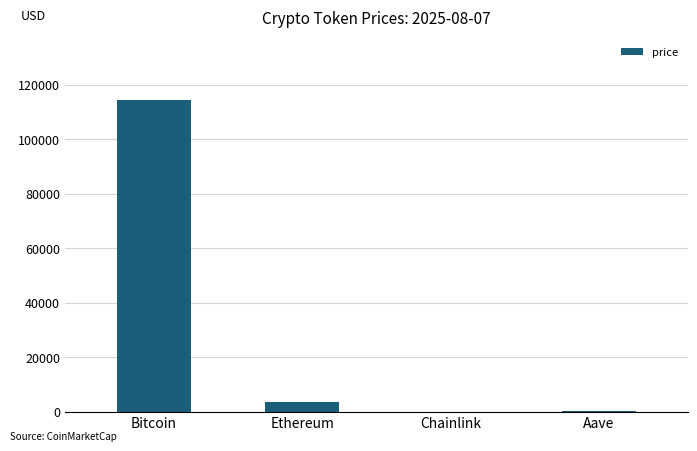

Which has a higher value, Ethereum or Aave?

Ethereum